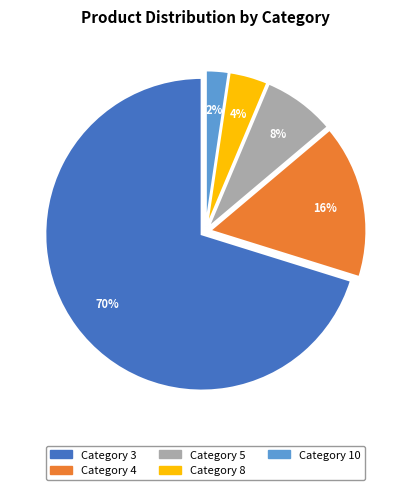

Does any single category account for the majority?

Yes